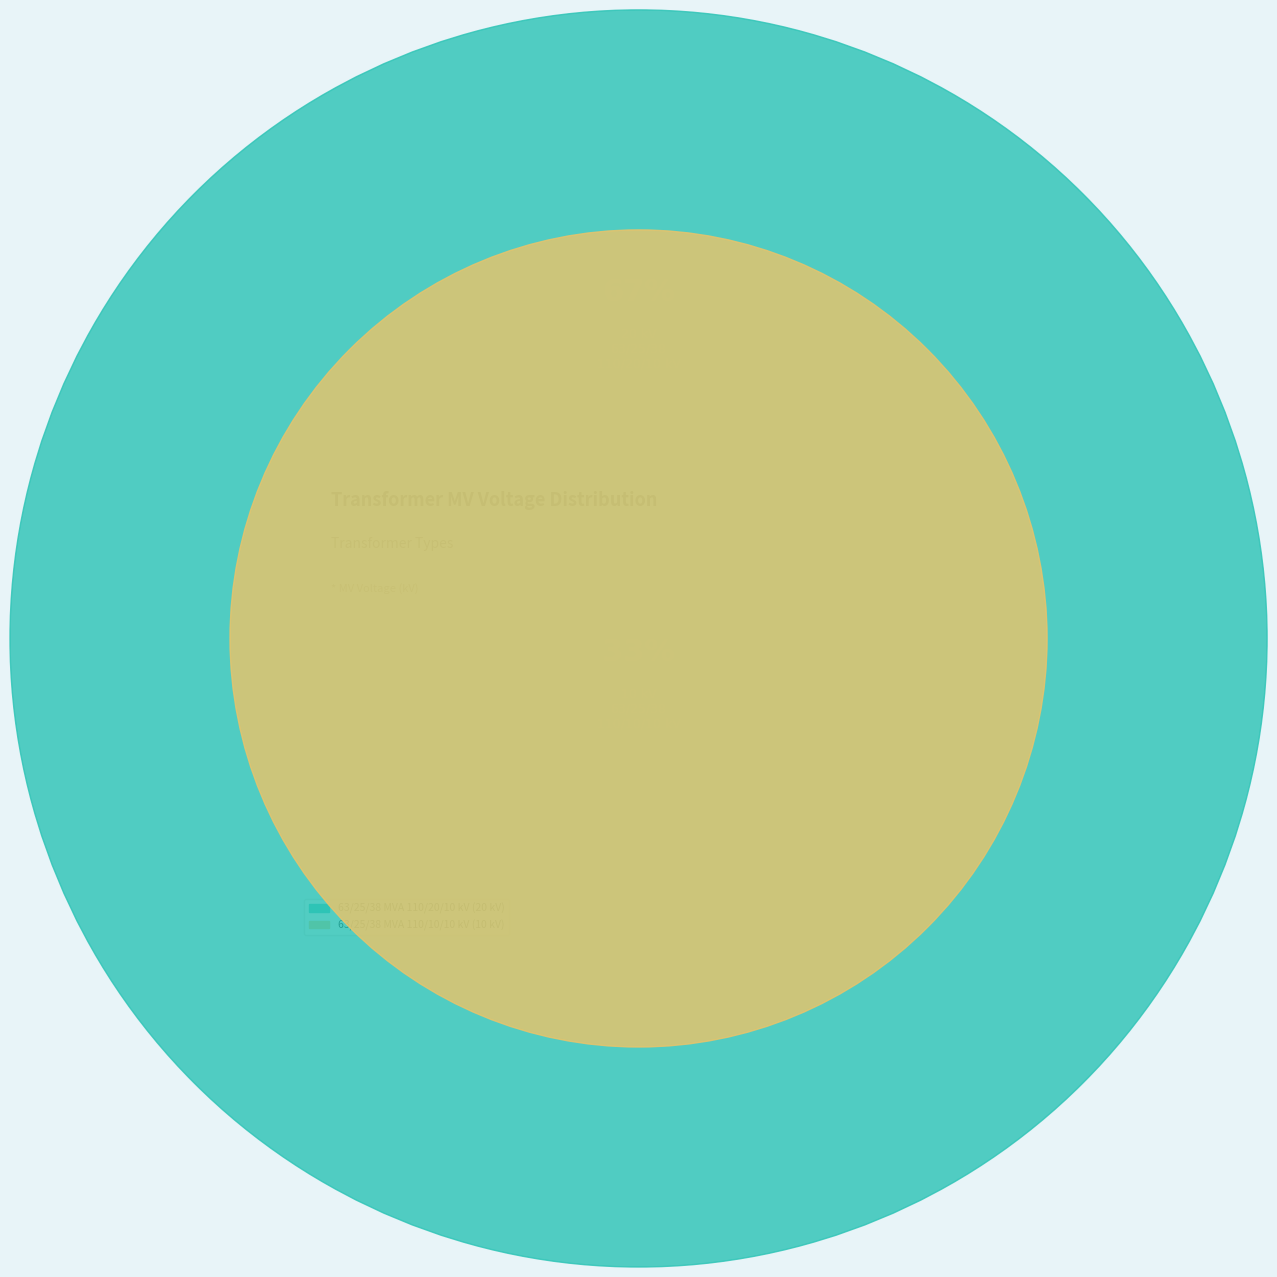

Is there any slice that represents more than half of the pie?

Yes